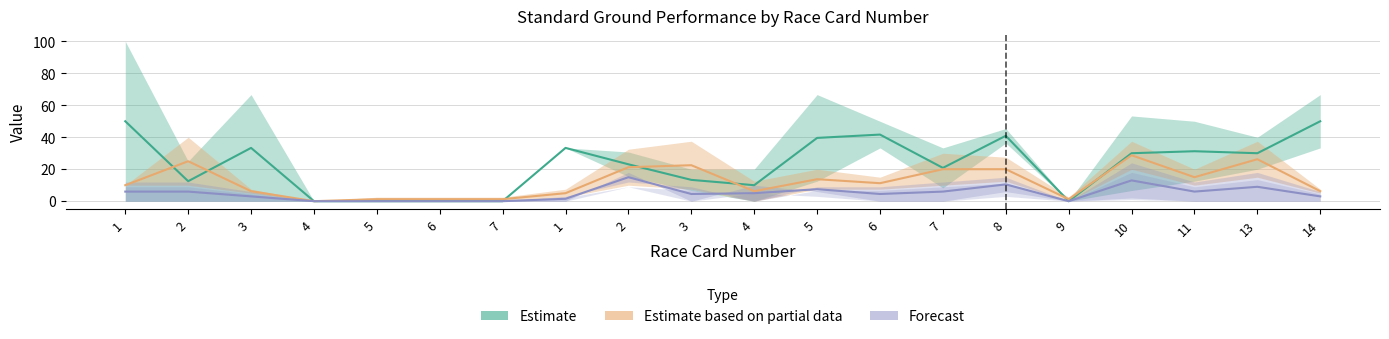

What is the difference between the Forecast values at 3 and 7?

1.5